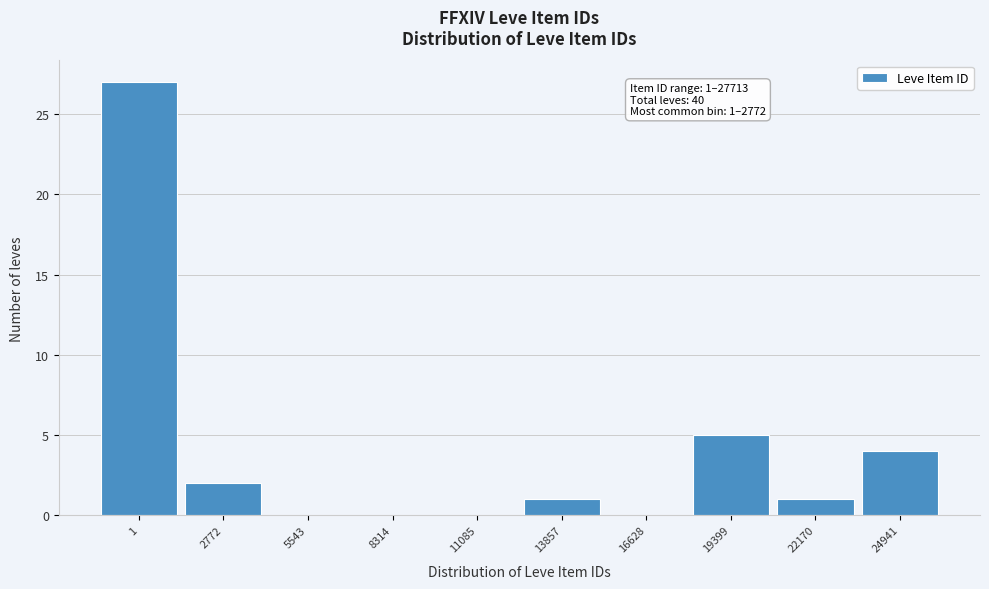

Reading left to right, transcribe all the data shown in this chart.

1=27	2772=2	5543=0	8314=0	11085=0	13857=1	16628=0	19399=5	22170=1	24941=4